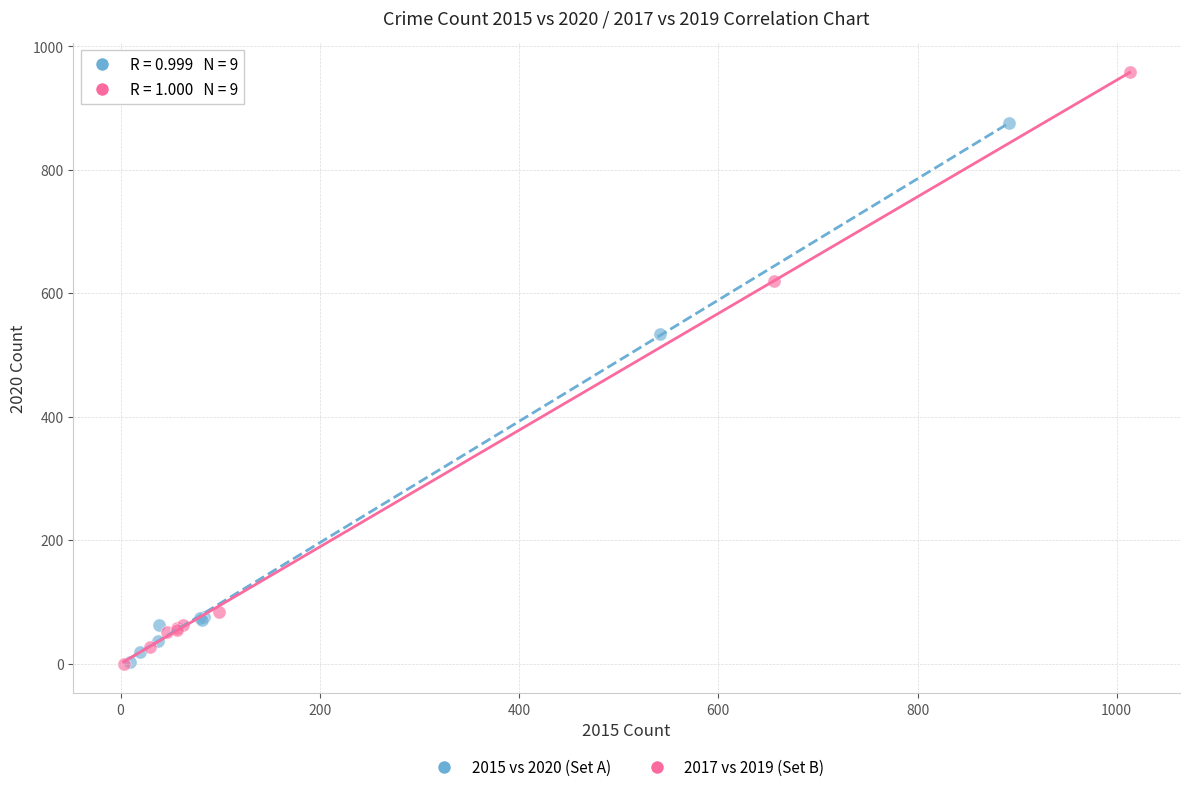

What are all the series names shown in the legend?

2015 vs 2020 (Set A), 2017 vs 2019 (Set B)